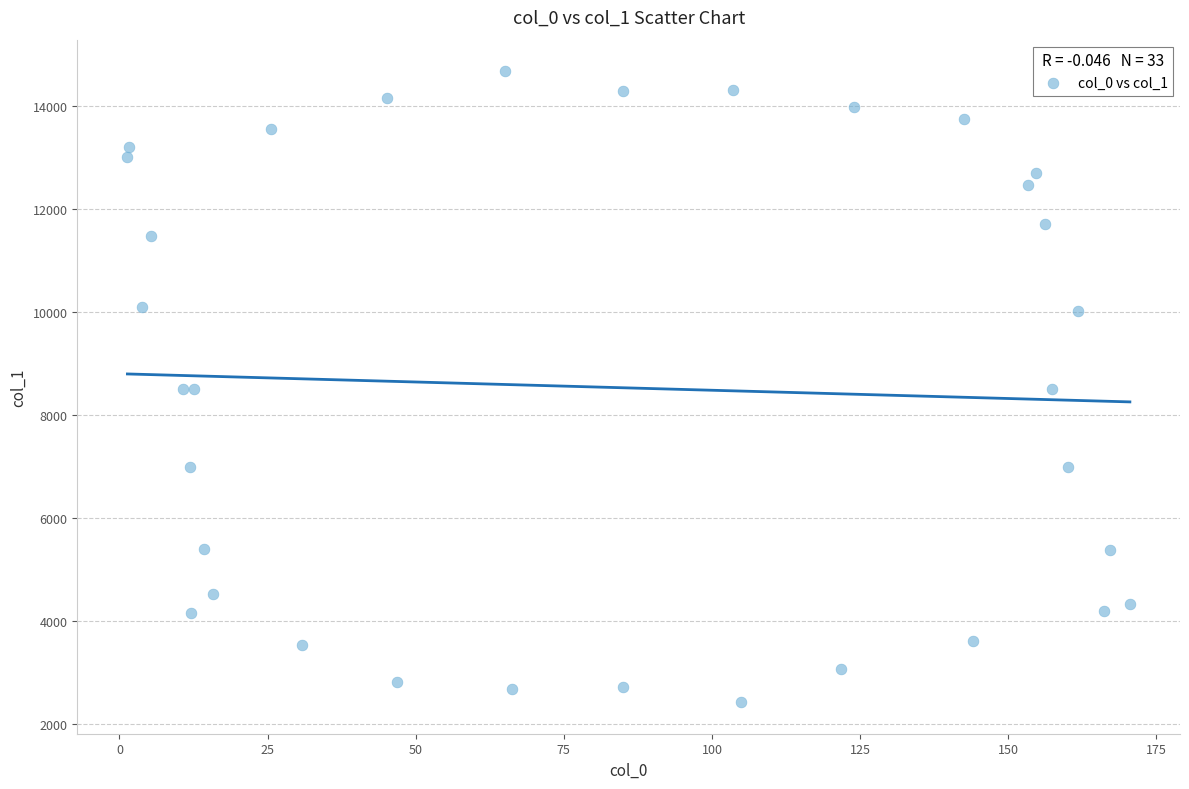

What is the range of Y values (max minus min)?

12250.5